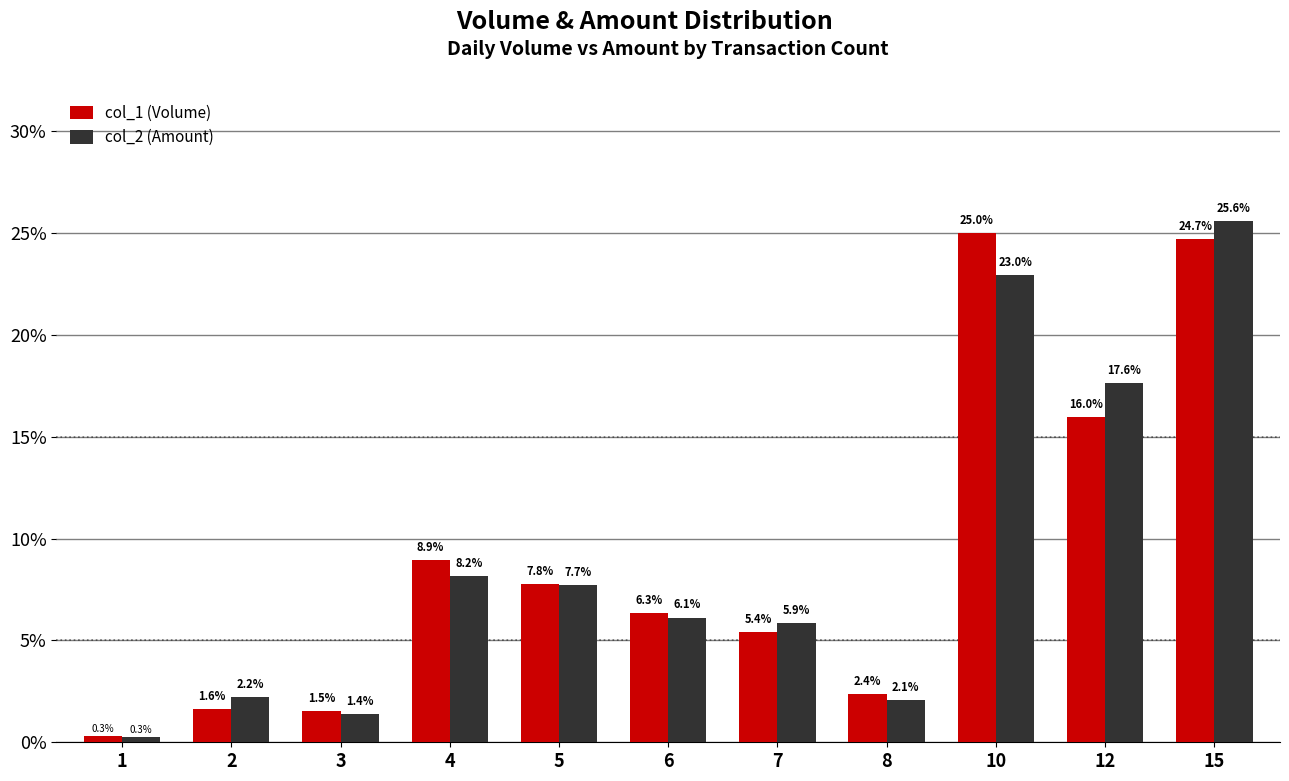

How many series are shown in this chart?

2